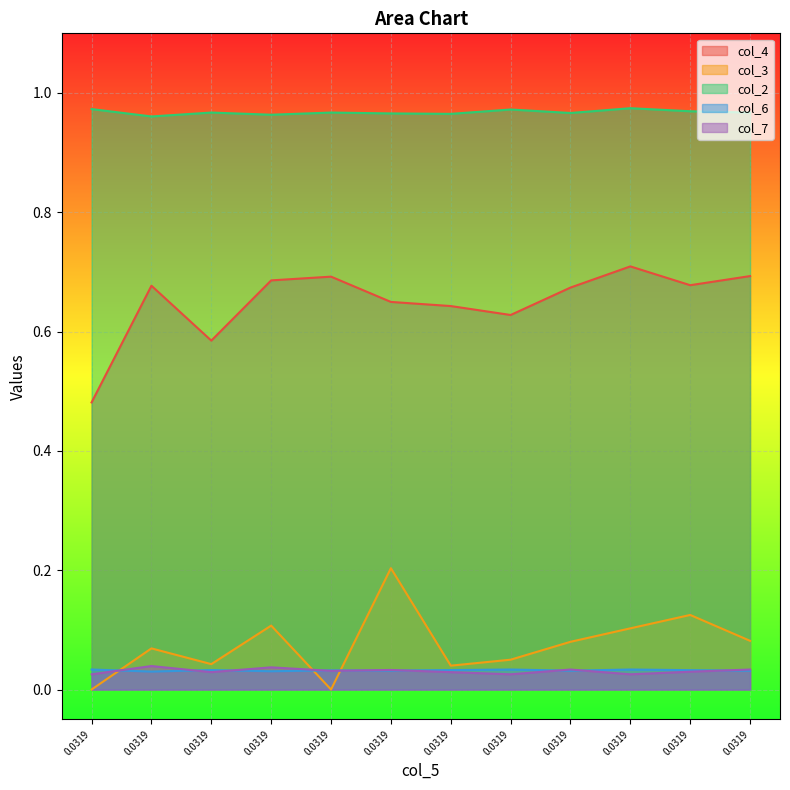

How many distinct data groups are displayed?

5